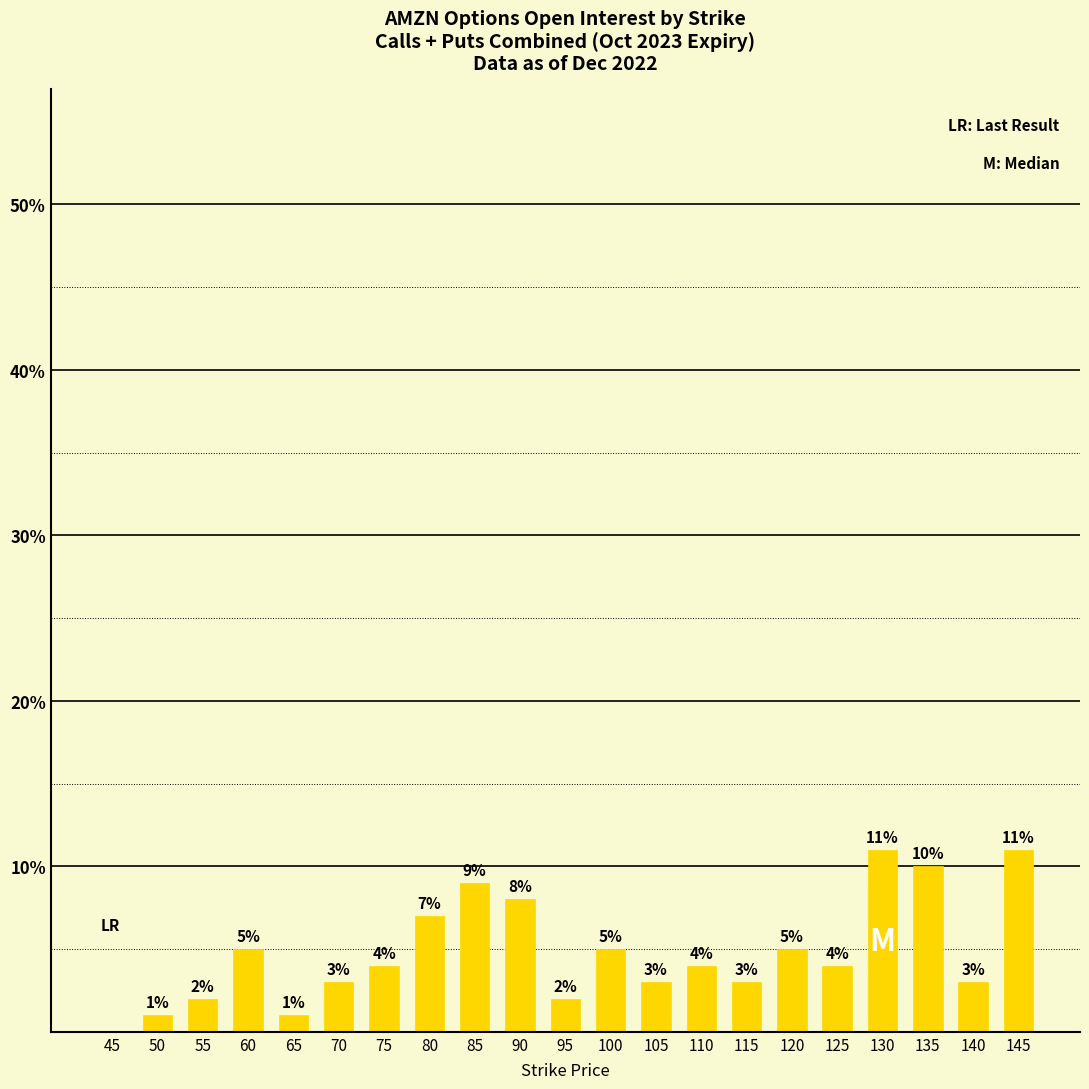

How many positive values are there?

20